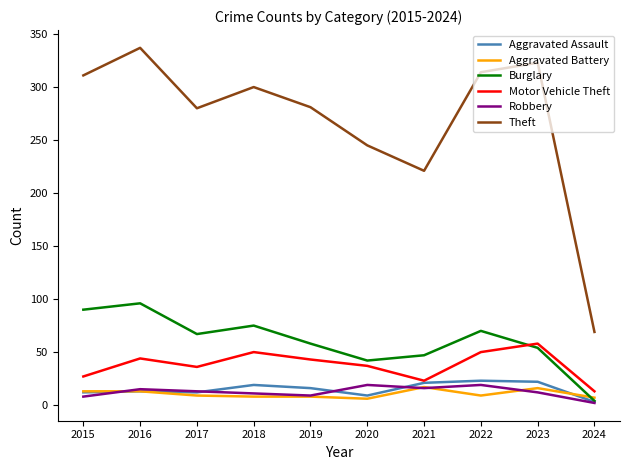

Which series has the largest total across all categories?

Theft